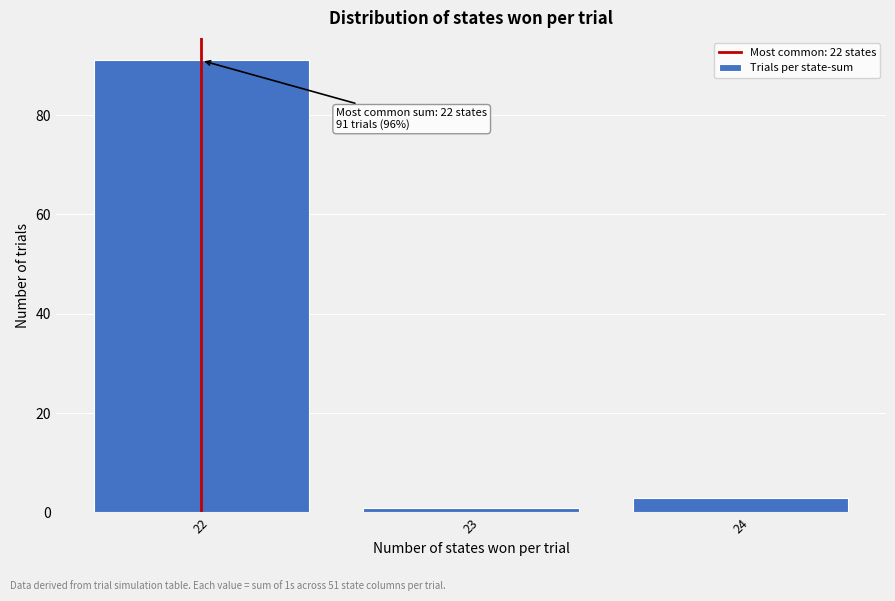

Reading left to right, what are all the values shown in this chart?

91	1	3